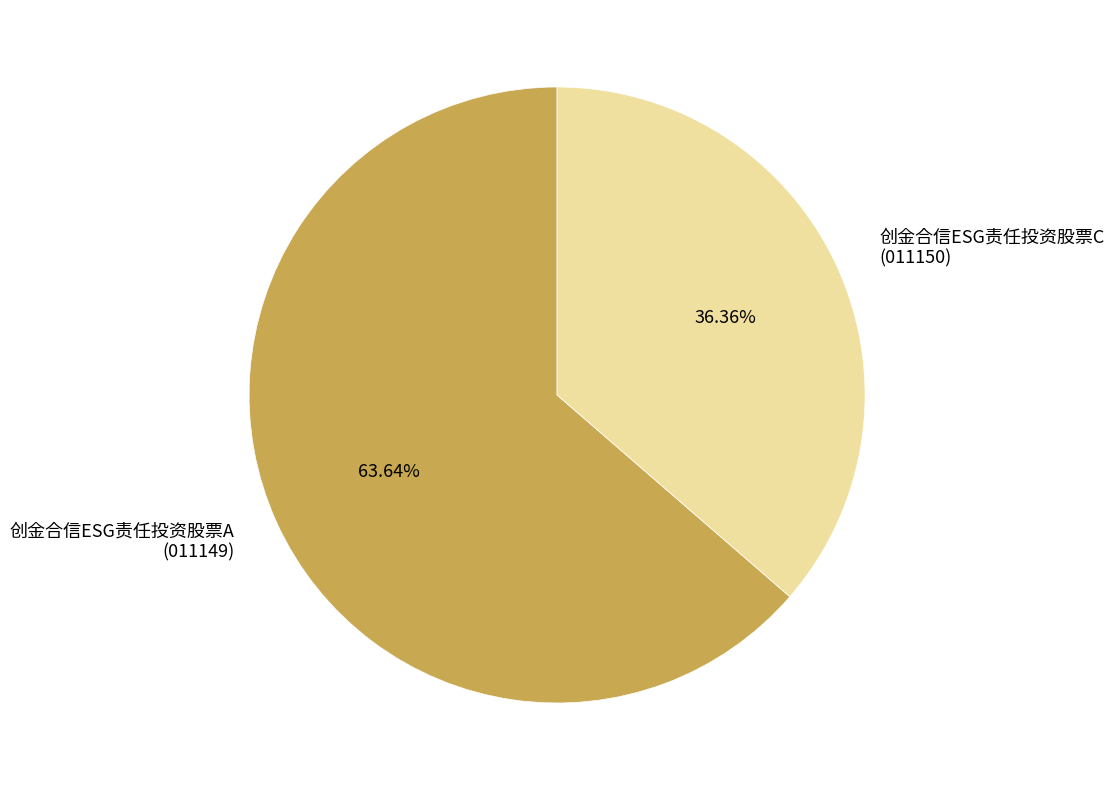

Combined, do 创金合信ESG责任投资股票A and 创金合信ESG责任投资股票C account for over 50%?

Yes